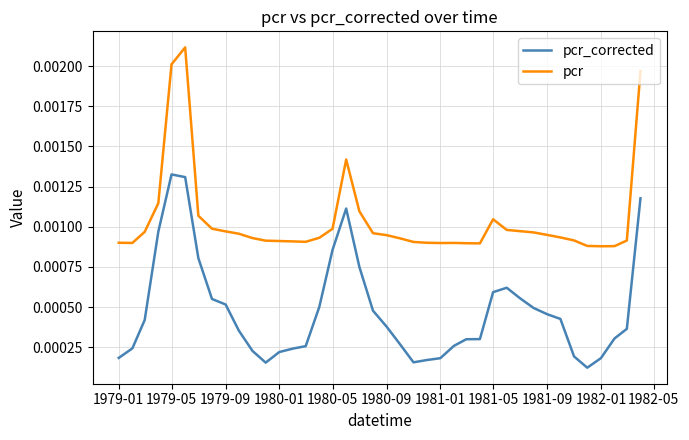

Rank the series by their maximum value, from highest to lowest.

pcr, pcr_corrected